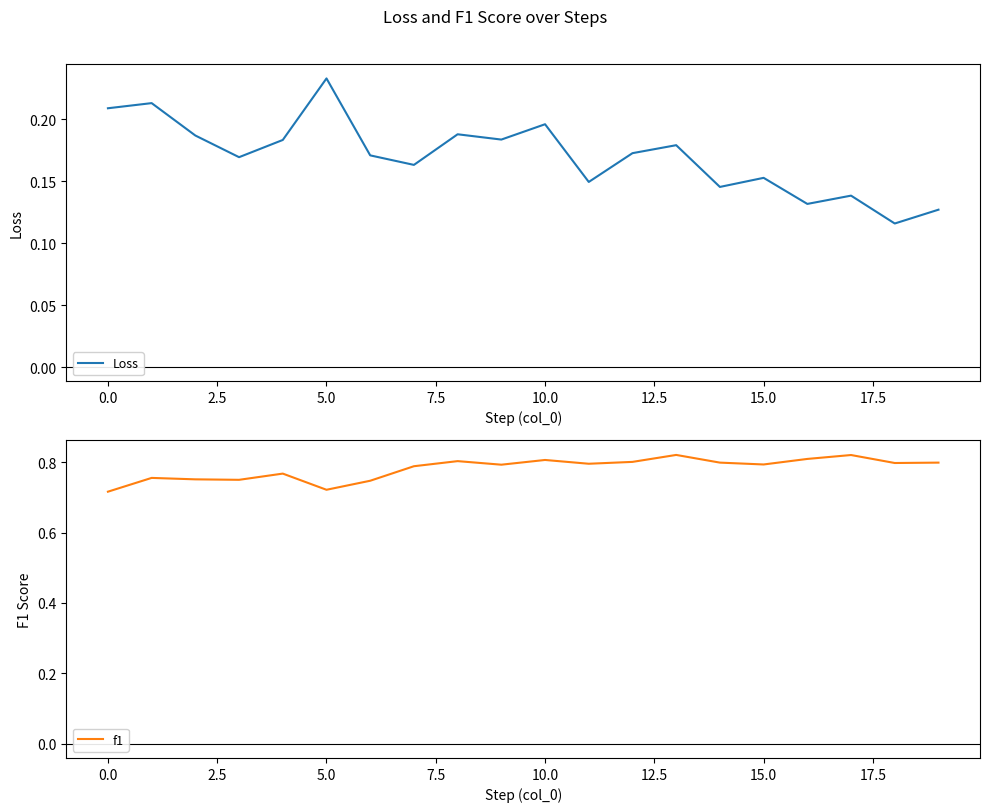

At which category is the sum across all series the highest?

10